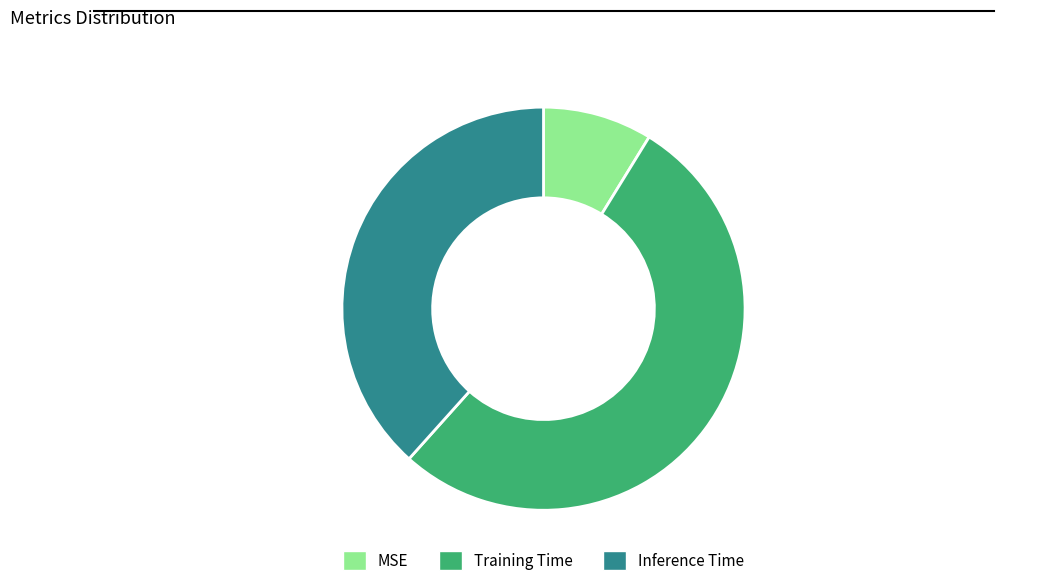

Do Inference Time and MSE together represent more than half of the pie?

No